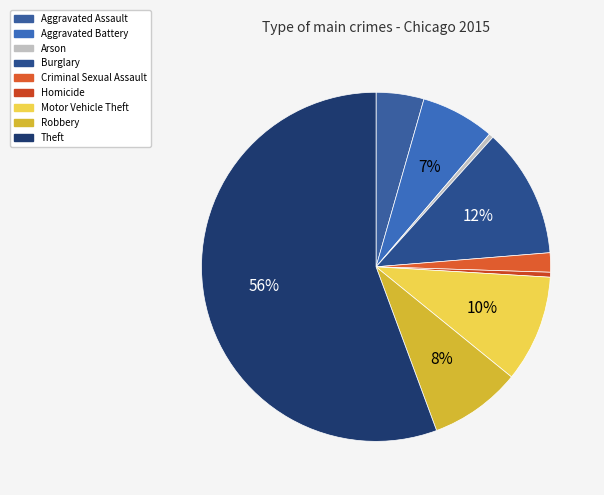

Does Theft represent more than half of the total?

Yes